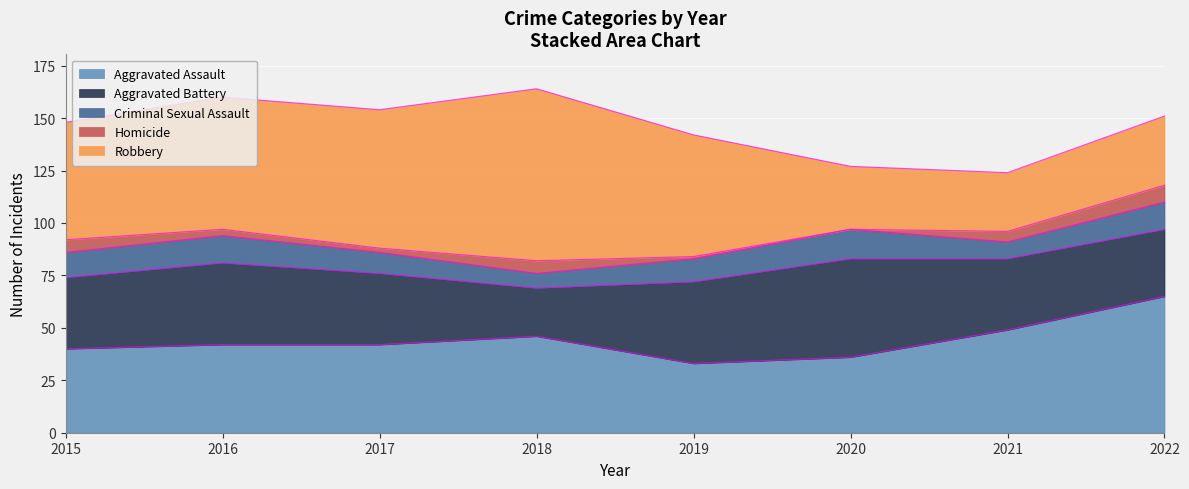

What is the maximum value shown in the chart?

82